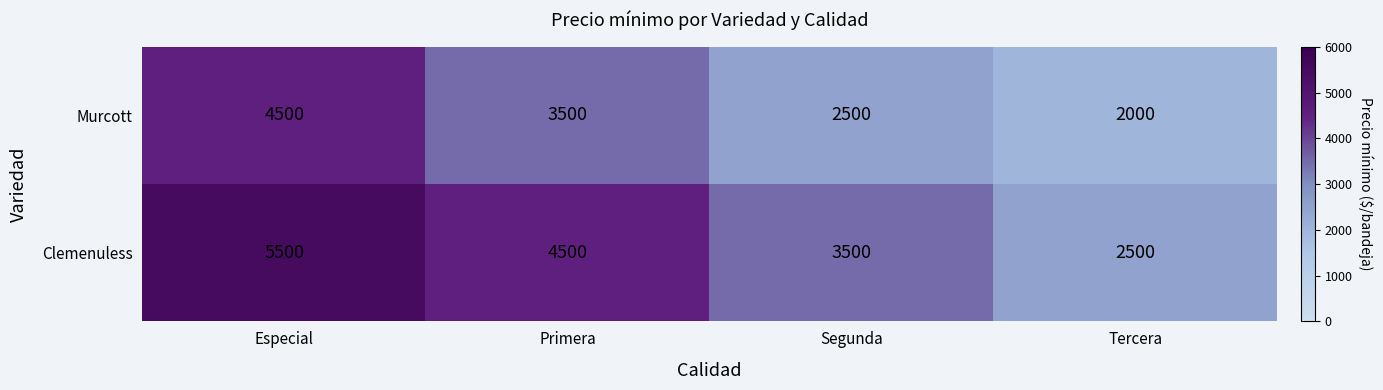

Read the Clemenuless value at Primera, to the nearest 100.

4500